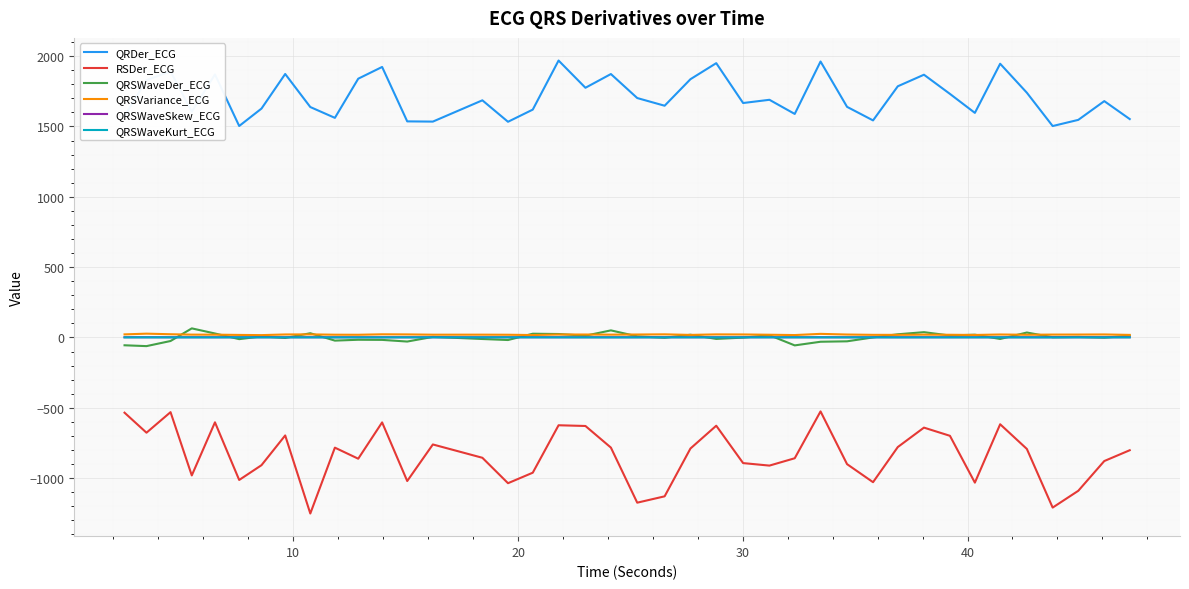

Which series has the largest range (max minus min)?

RSDer_ECG